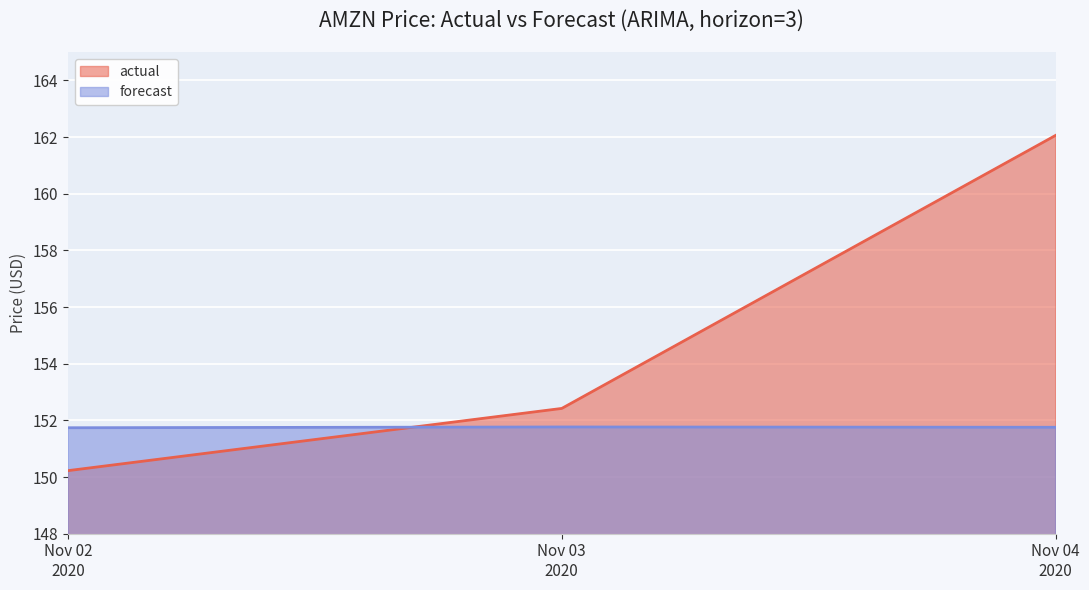

At which category is the sum across all series the highest?

Nov 04
2020